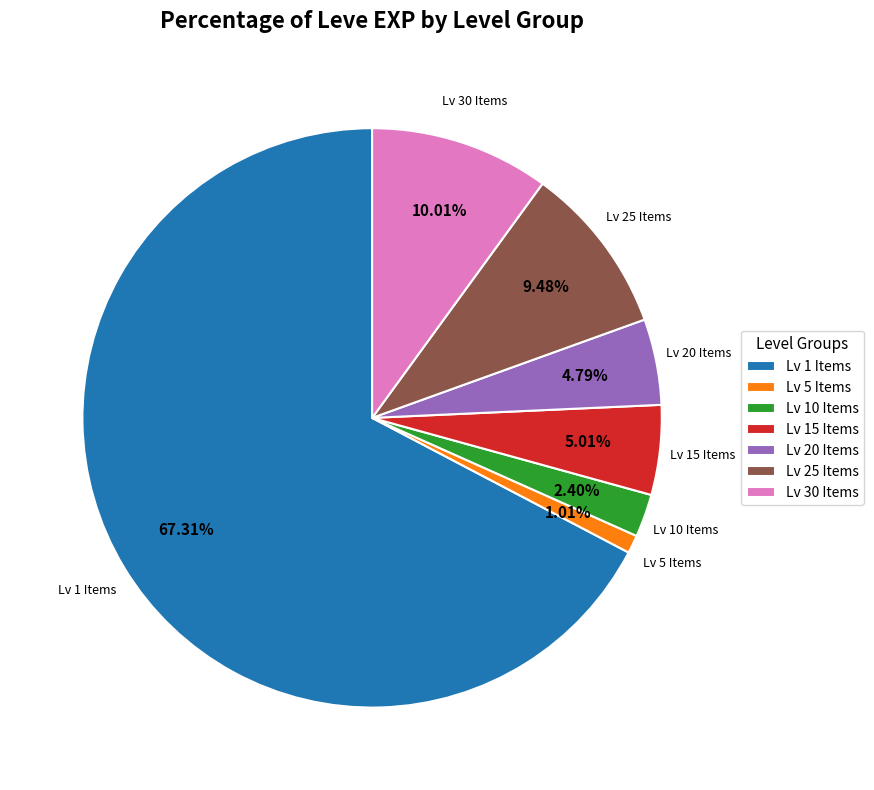

What is the majority slice?

Lv 1 Items